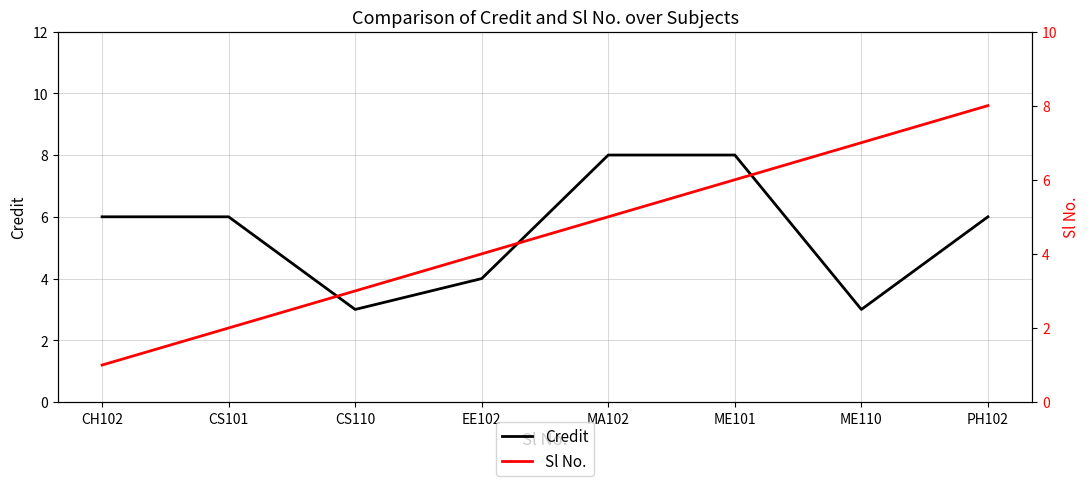

Where do Credit and Sl No. first cross each other?

ME101 and ME110